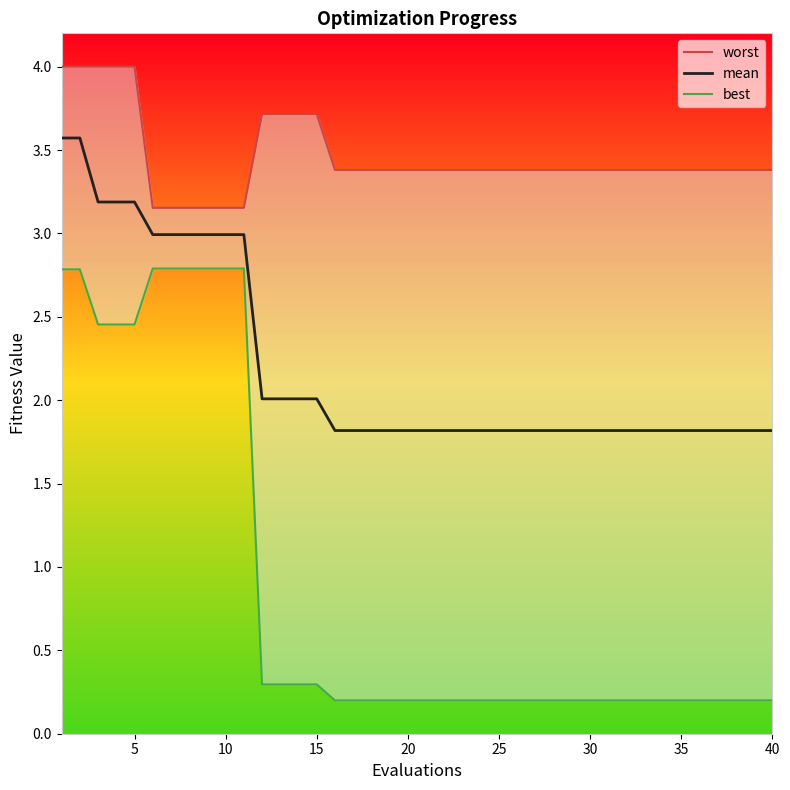

What is the minimum value for mean?

1.8